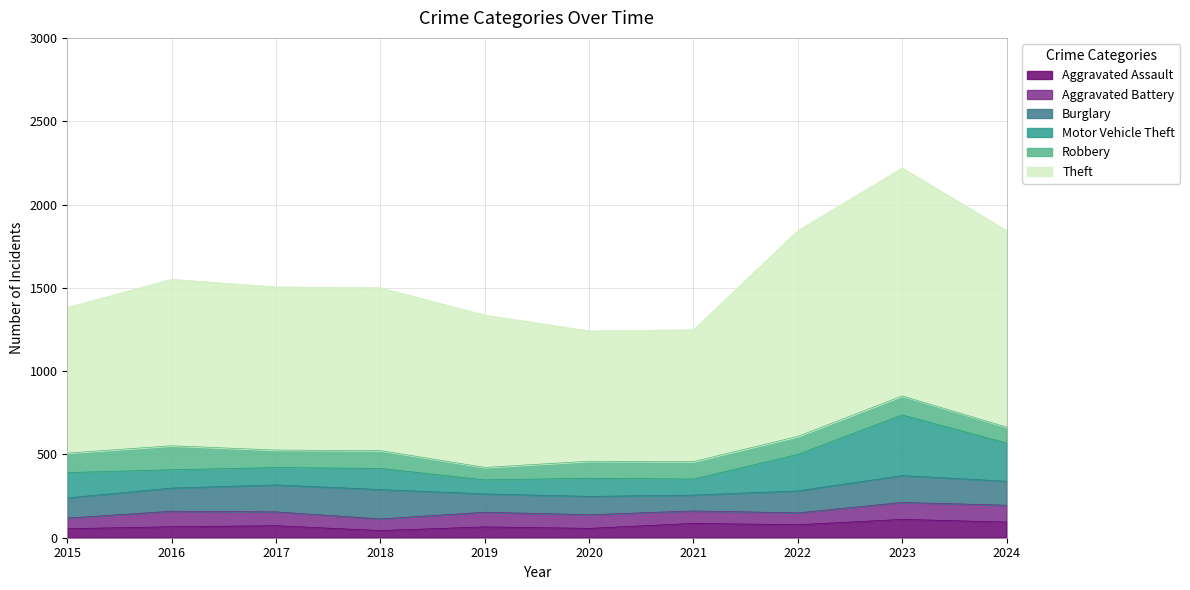

At how many categories does at least one series exceed 274?

10